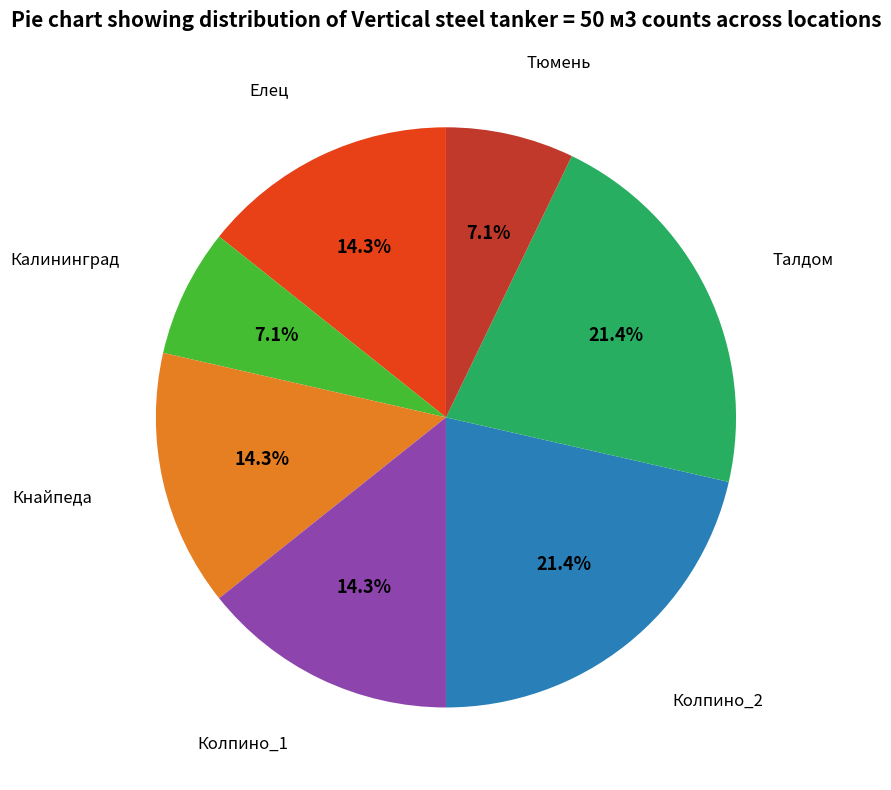

How many slices are in this pie chart?

7